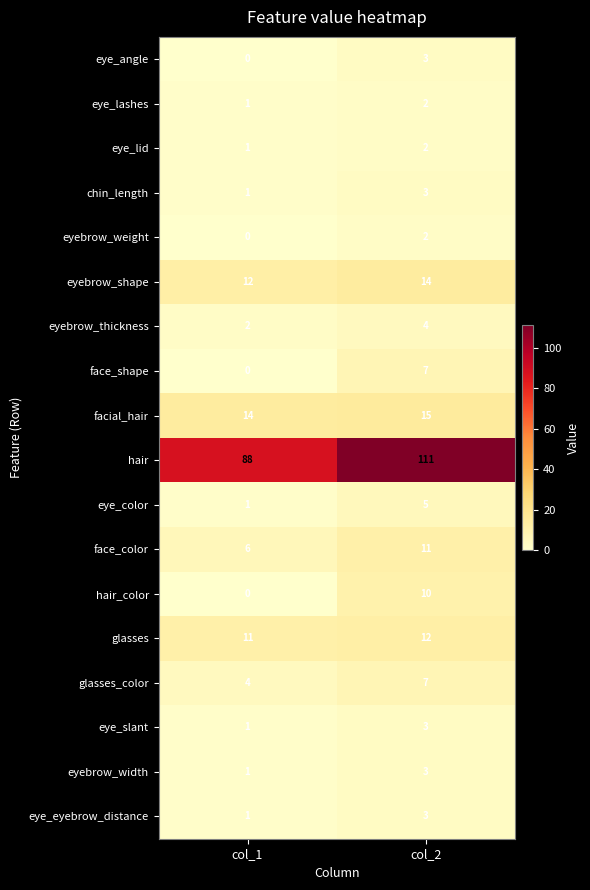

The hair series shows 88 at col_1. True or false?

True